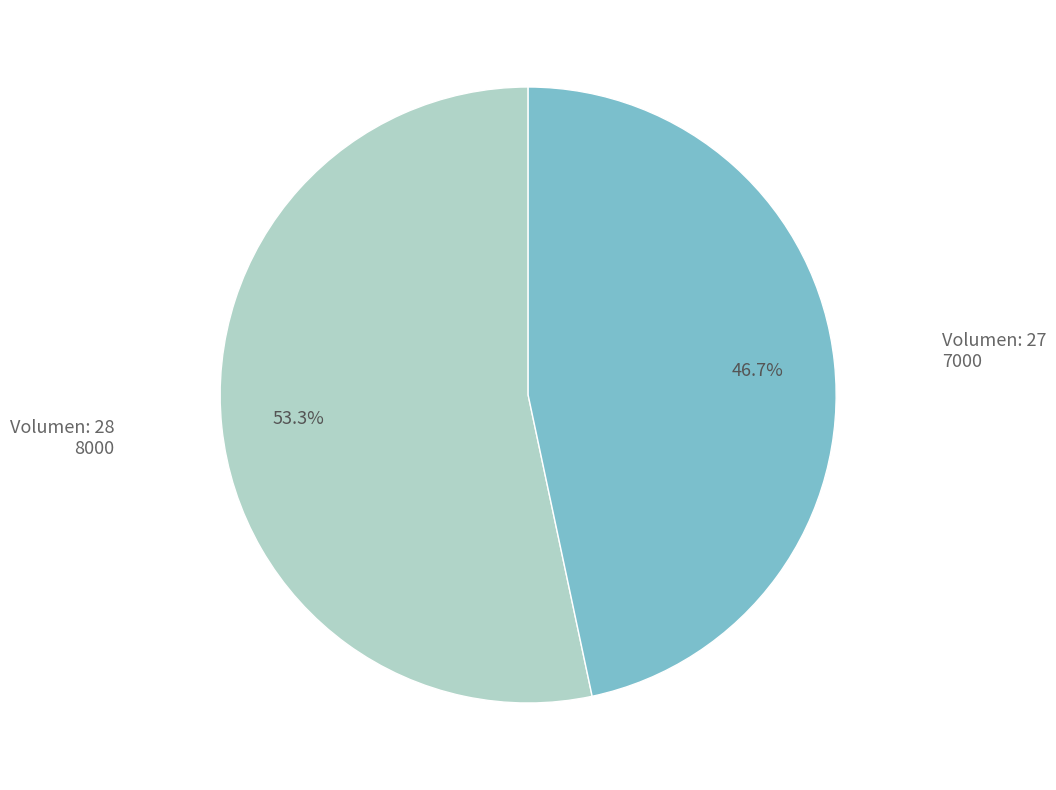

Count the number of slices in the pie.

2